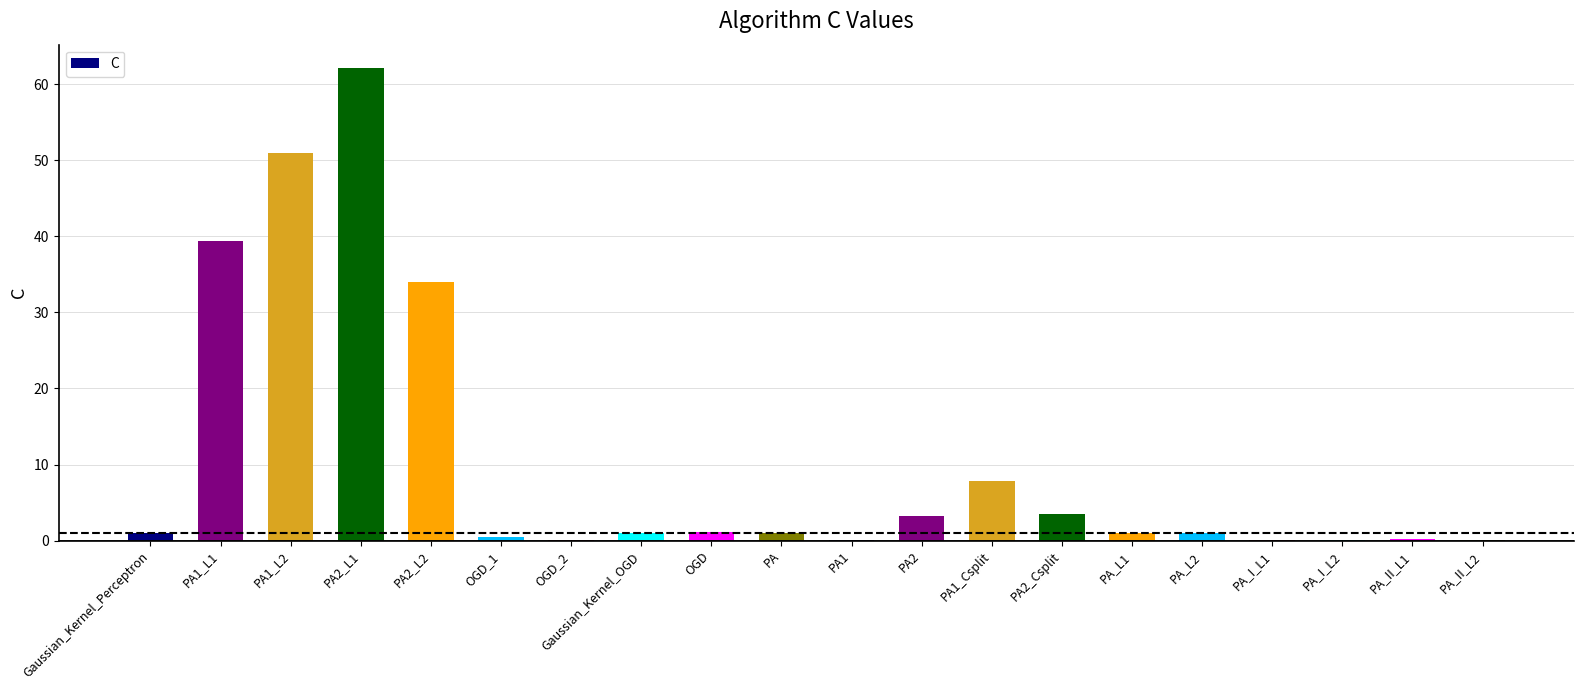

Where is the data nearest to the value 31?

PA2_L2